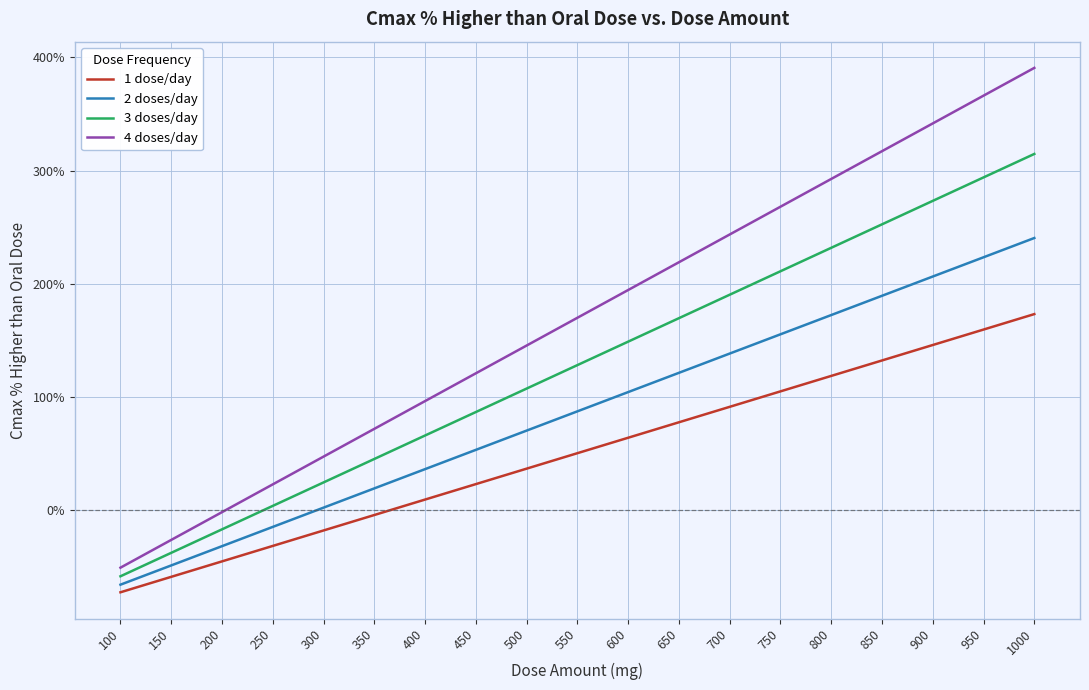

True or false: 1 dose/day and 3 doses/day intersect in this chart.

False